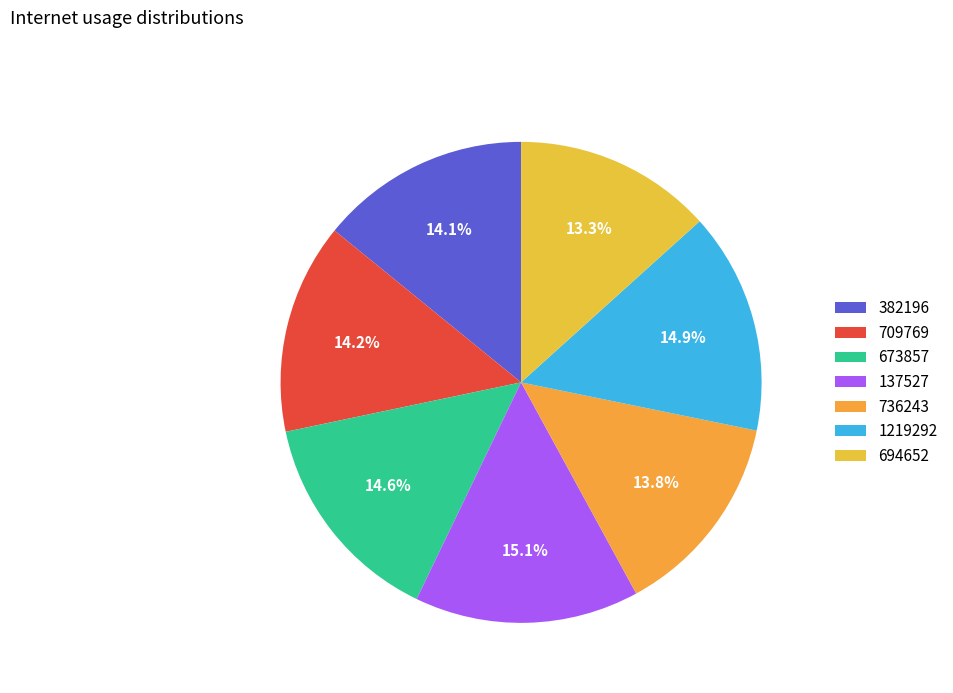

What portion of the pie excludes 382196?

85.9%